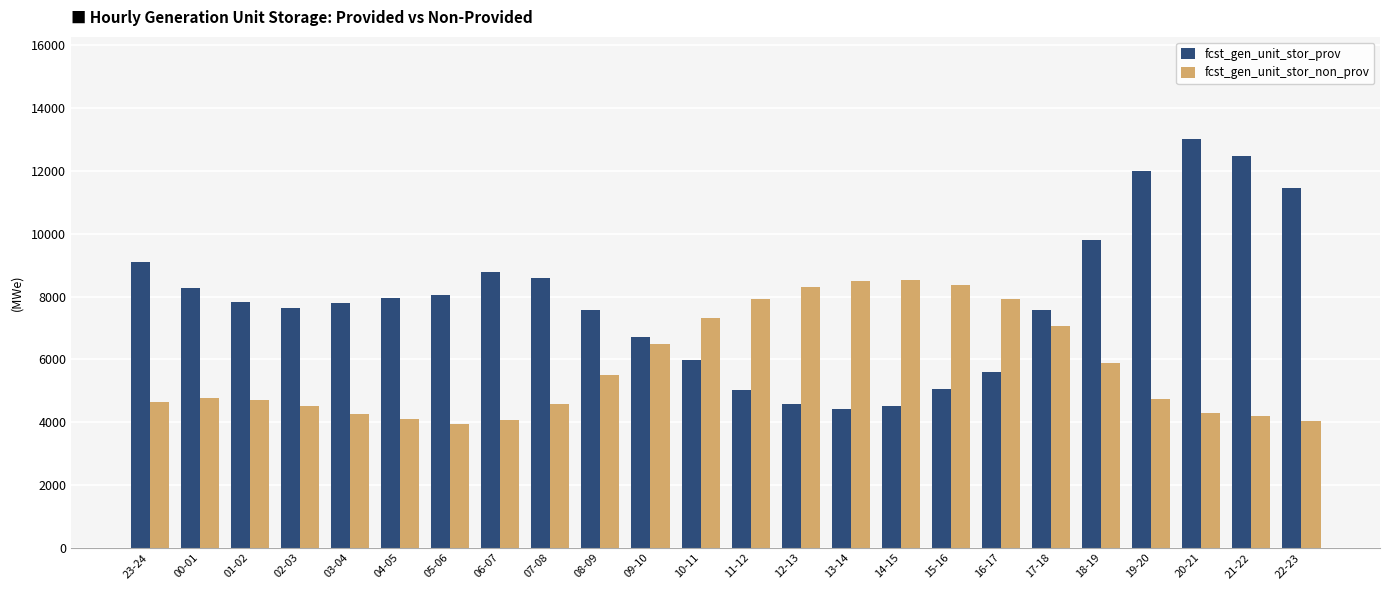

What is the total value across all series at 16-17?

13524